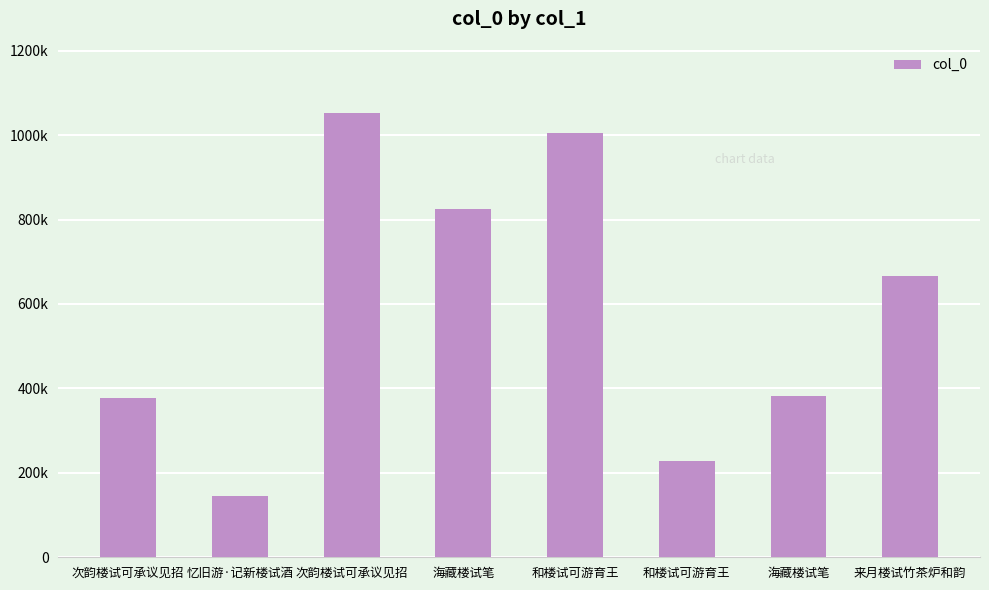

List the labels in order of value, largest first.

次韵楼试可承议见招, 和楼试可游育王, 海藏楼试笔, 来月楼试竹茶炉和韵, 海藏楼试笔, 次韵楼试可承议见招, 和楼试可游育王, 忆旧游·记新楼试酒